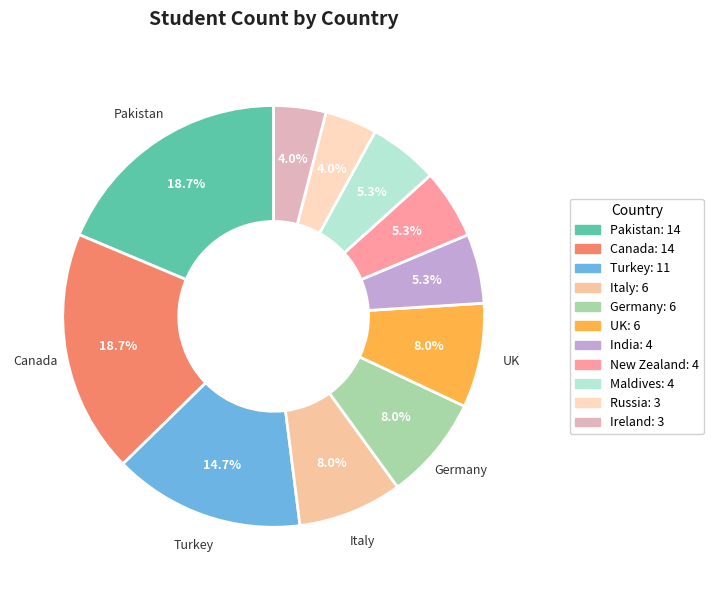

Is there any slice that represents more than half of the pie?

No